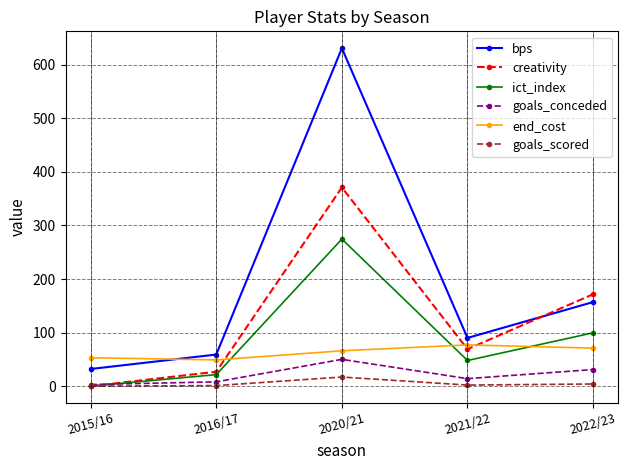

What is the label of the 2nd point from the left?

2016/17